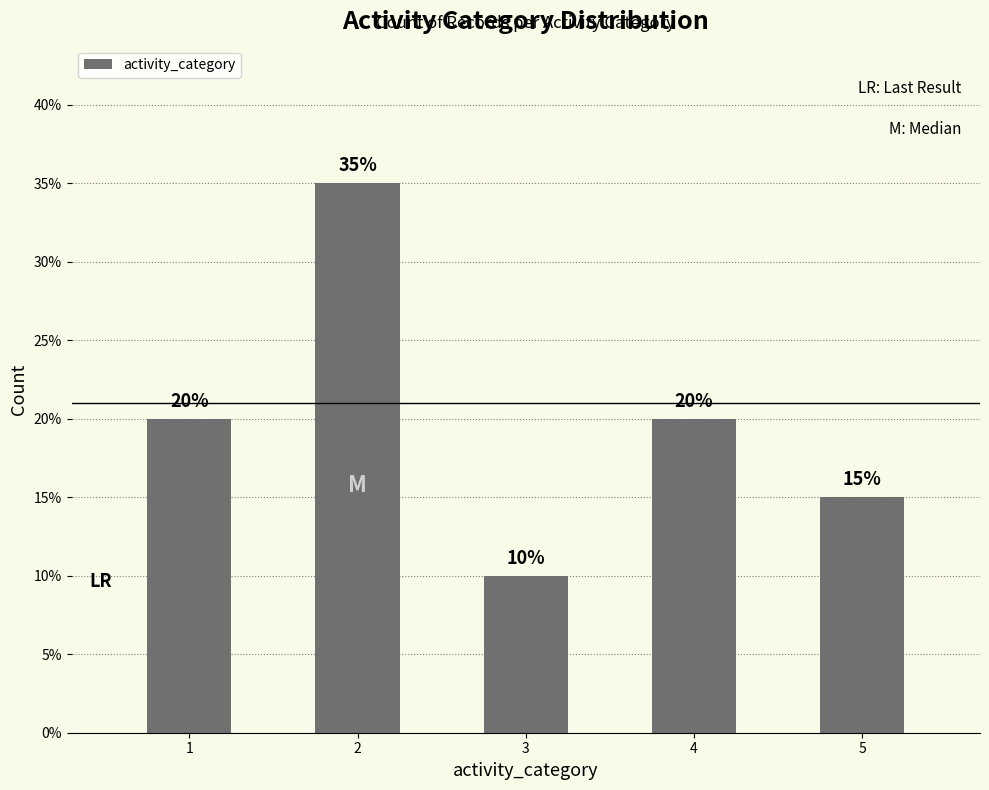

Does the chart contain stacked bars?

No